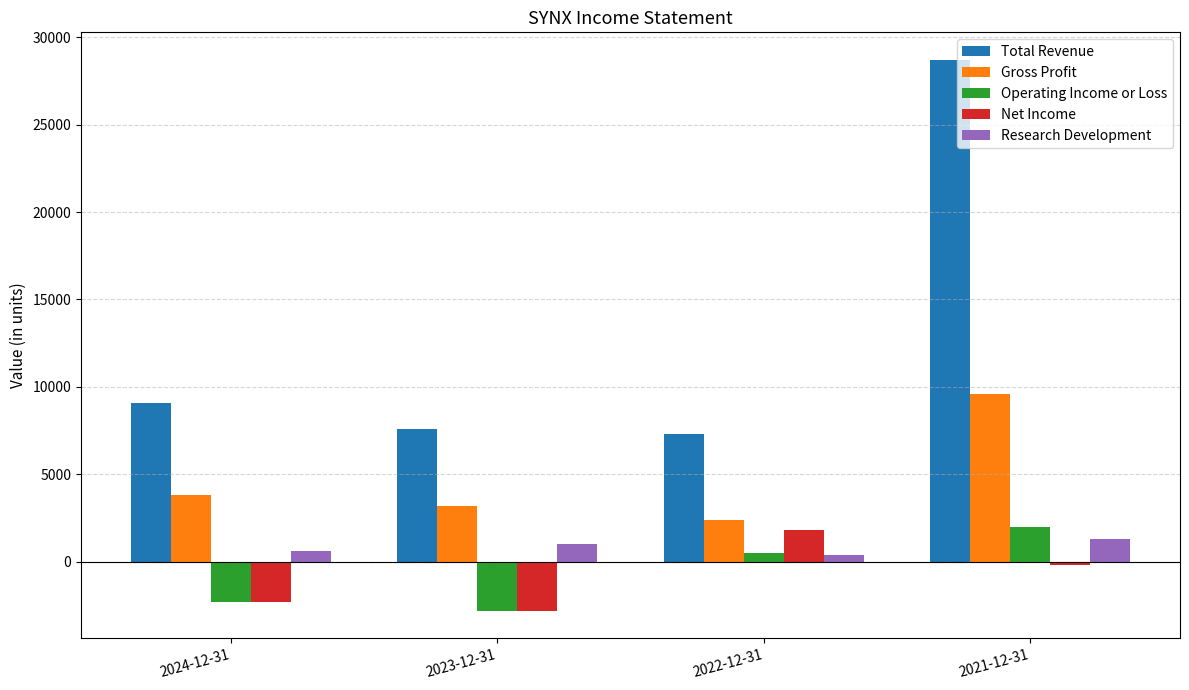

True or false: Total Revenue has a value of 7300 at 2022-12-31.

True